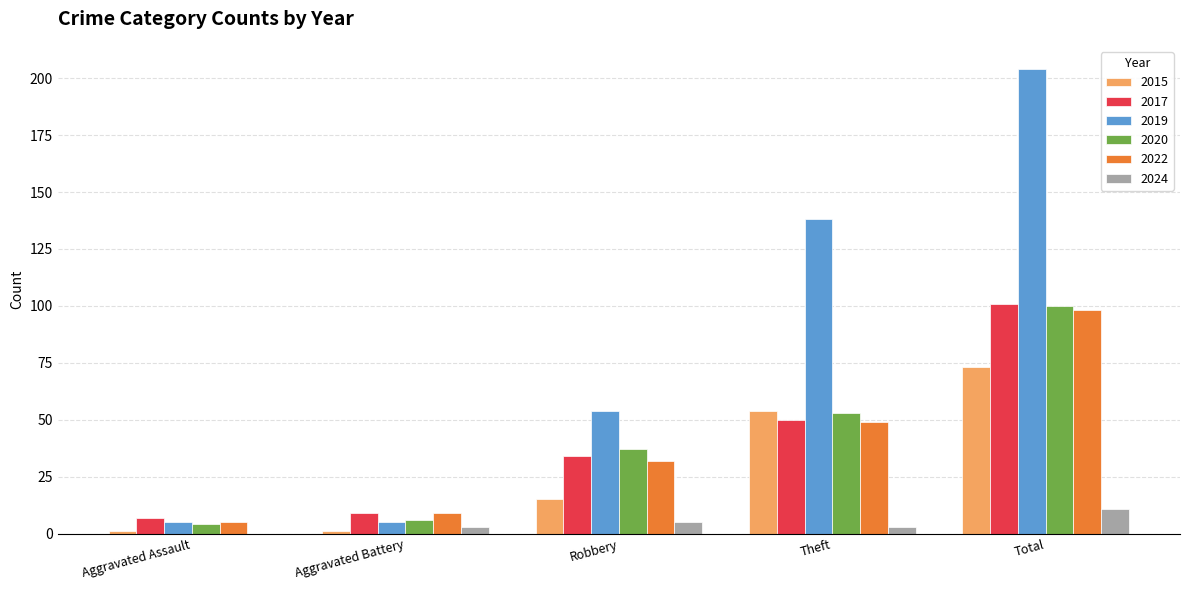

What are all the series names shown in the legend?

2015, 2017, 2019, 2020, 2022, 2024